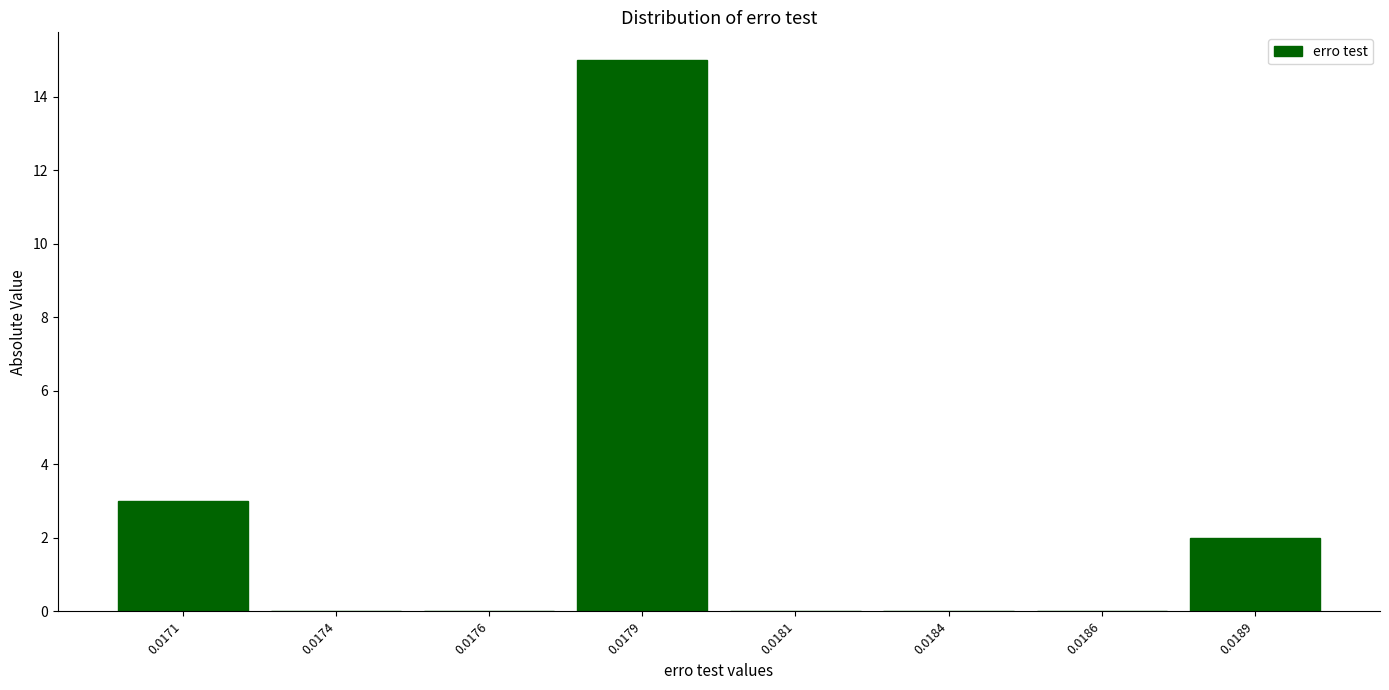

Reading left to right, extract all data points from this chart.

0.0171=3	0.0174=0	0.0176=0	0.0179=15	0.0181=0	0.0184=0	0.0186=0	0.0189=2